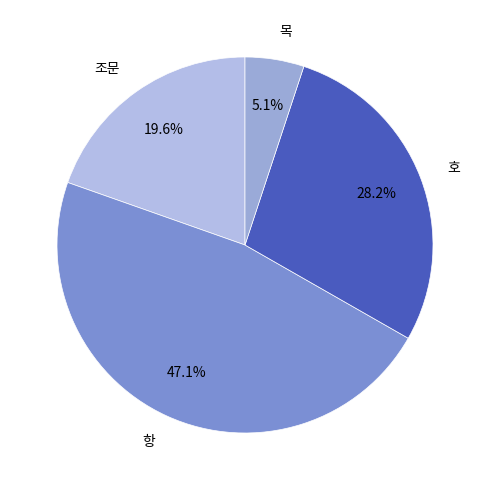

To the nearest percent, what portion does 항 represent?

47%